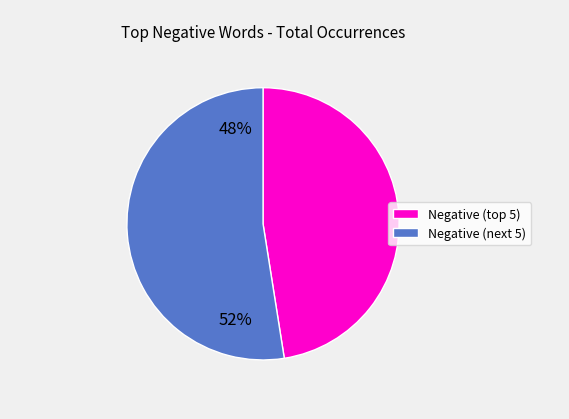

Is there any slice that represents more than half of the pie?

Yes